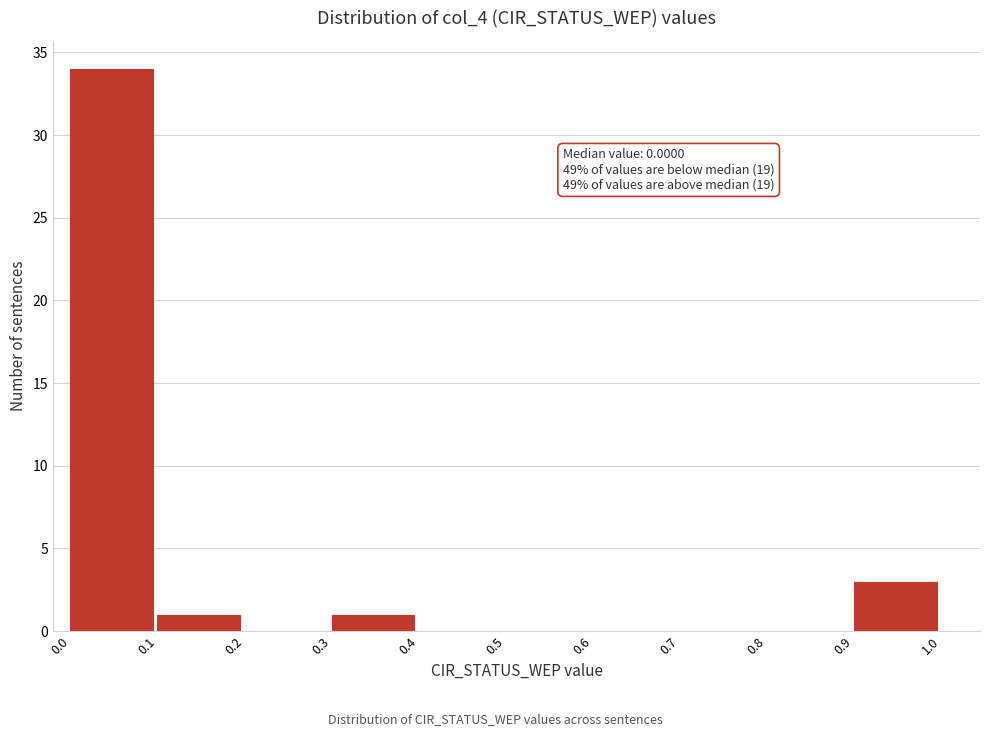

Over which range of the x-axis is the bar tallest?

0.0 to 0.1